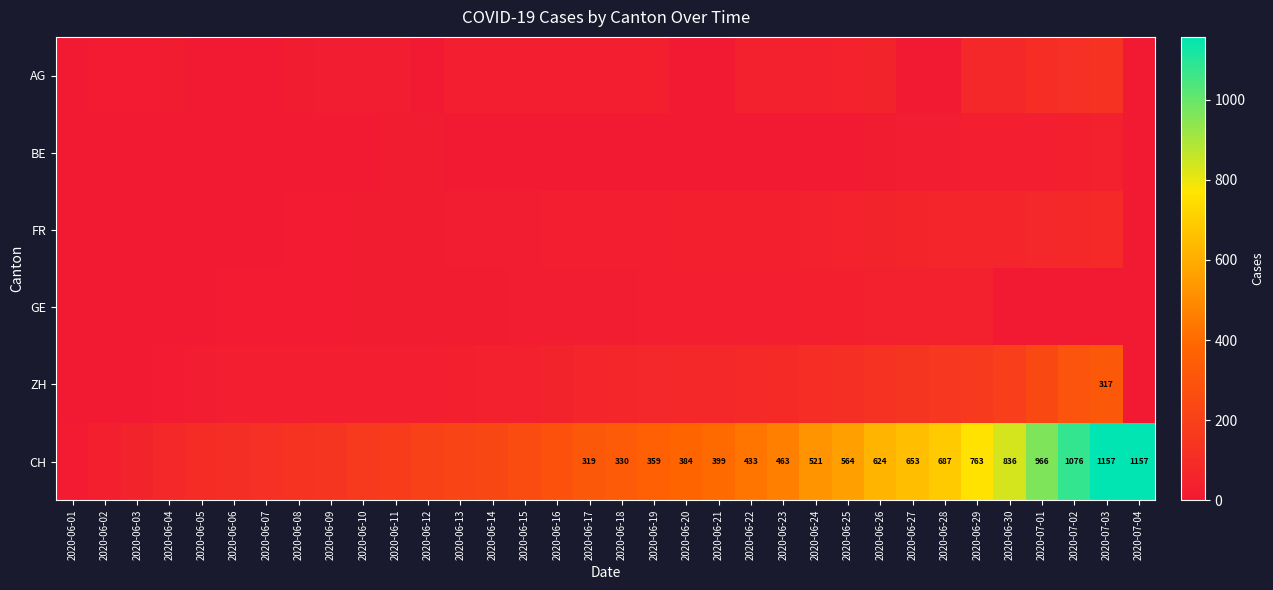

At which category does the chart reach its minimum across all series?

2020-06-05